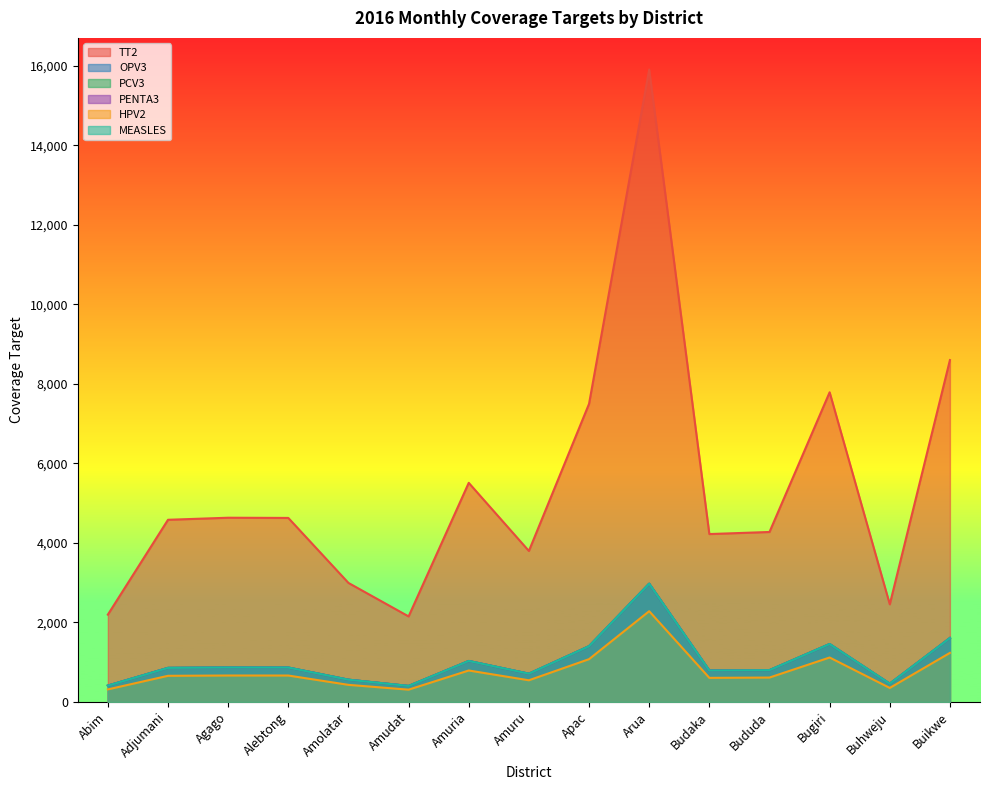

How many distinct data groups are displayed?

6